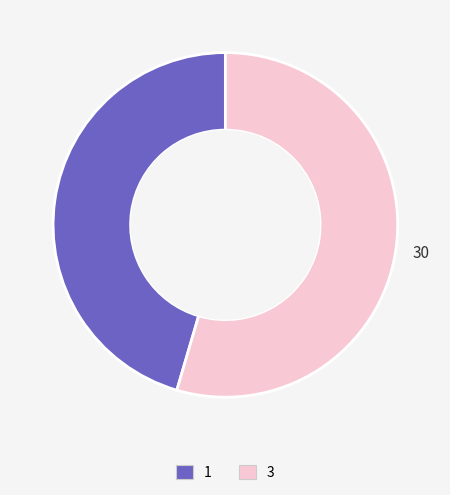

Which category has the biggest portion of the pie?

3